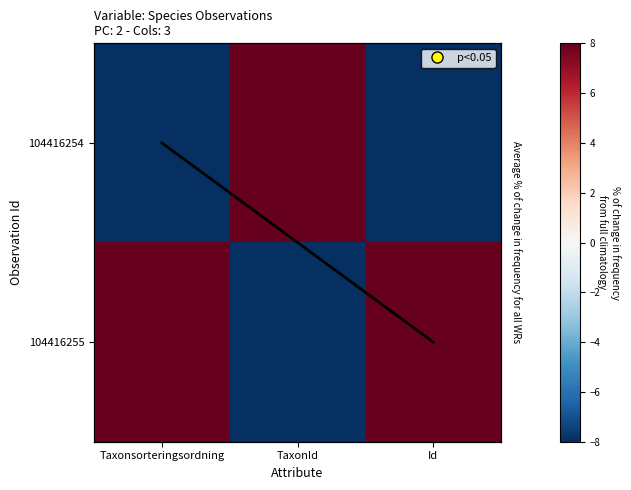

What is the highest value of the 104416255 series?

8